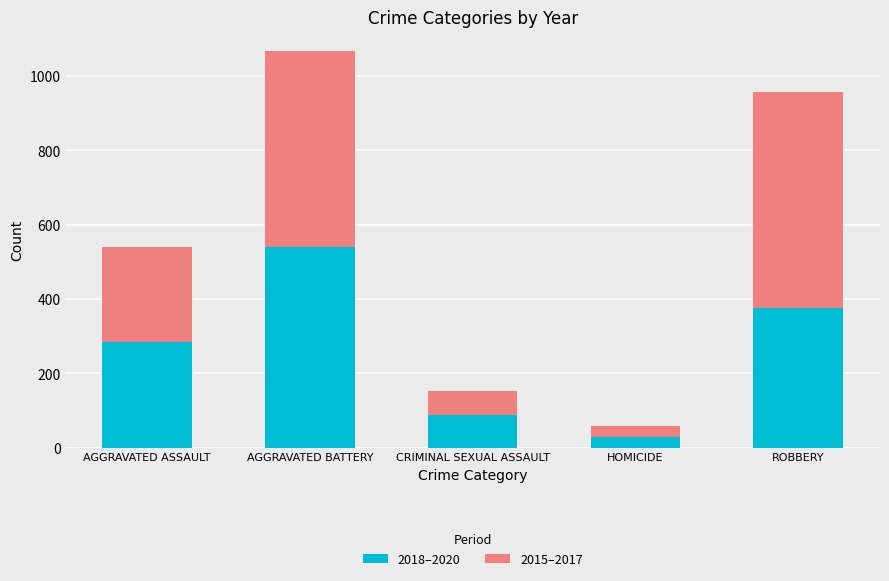

What is the maximum value for 2018–2020?

539